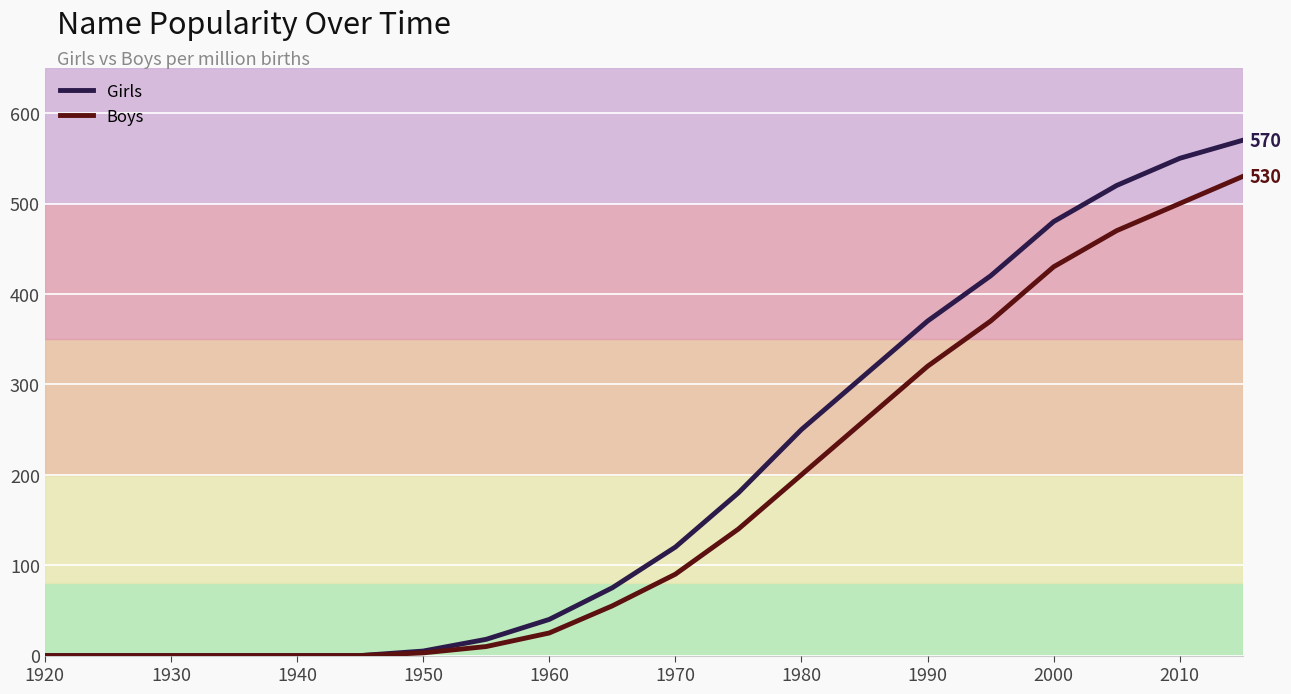

Reading left to right, what are all the values shown in this chart?

Girls: 0	0	0	0	0	0	5	18	40	75	120	180	250	310	370	420	480	520	550	570
Boys: 0	0	0	0	0	0	3	10	25	55	90	140	200	260	320	370	430	470	500	530